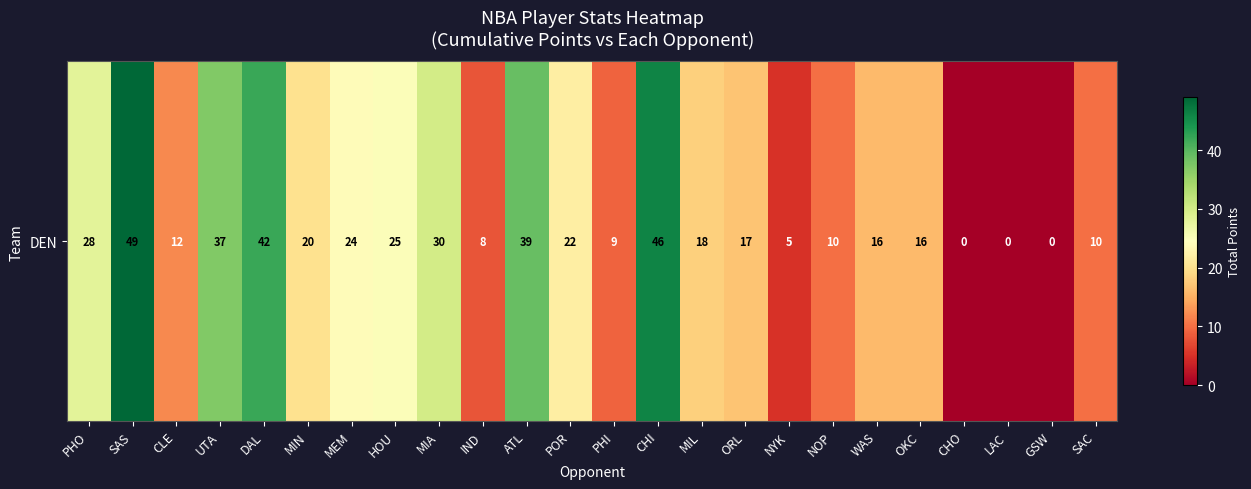

What is the sum of the values at CHI and CLE?

58